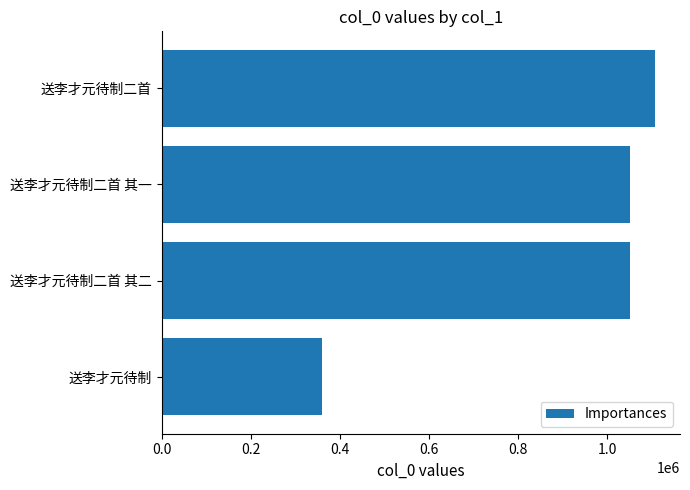

What is the maximum value shown in the chart?

1107277